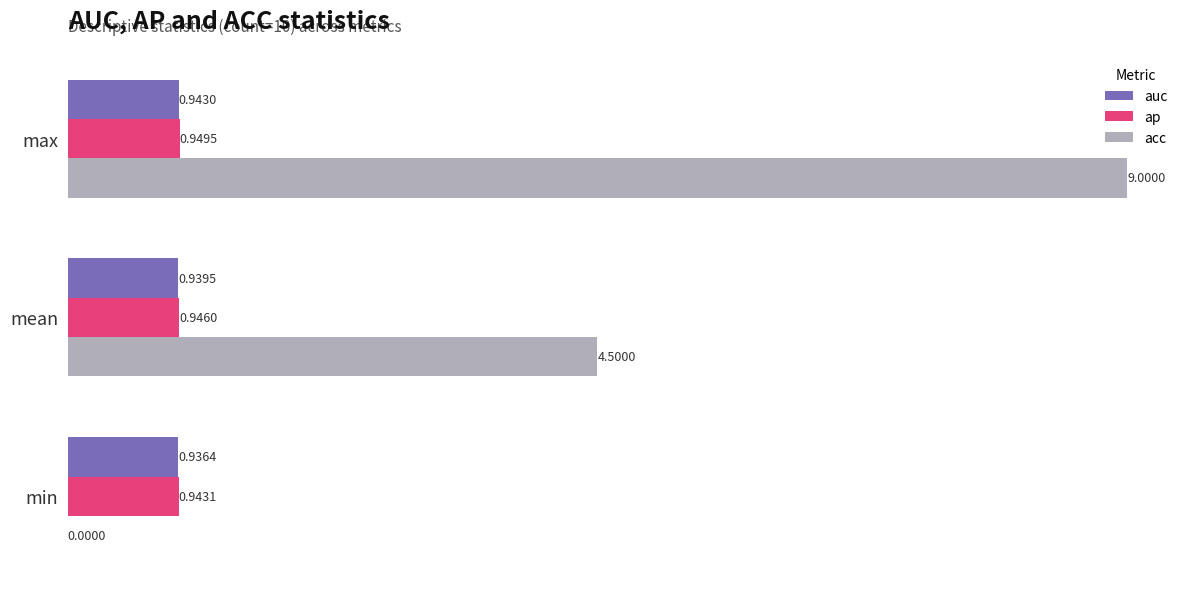

What is the total value across all series at max?

10.9